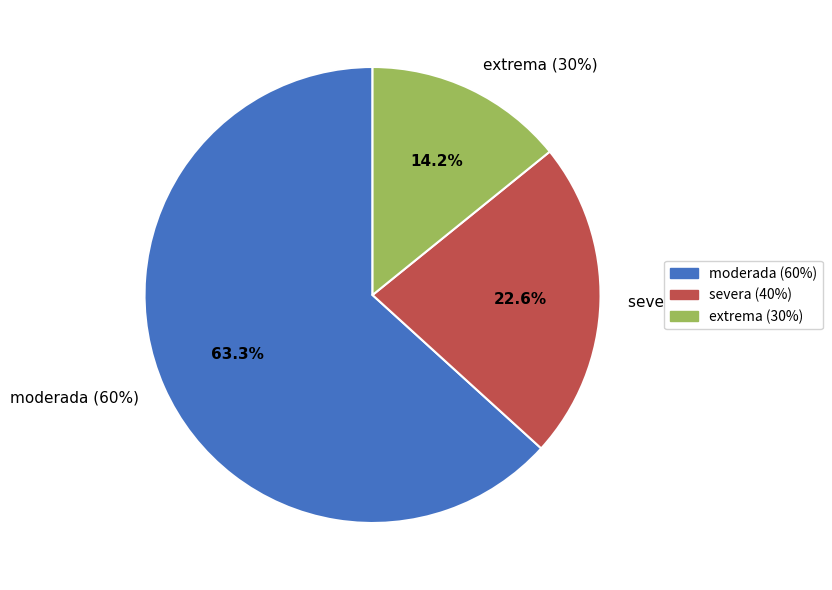

To the nearest percent, what is the combined percentage of severa (40%) and extrema (30%)?

37%